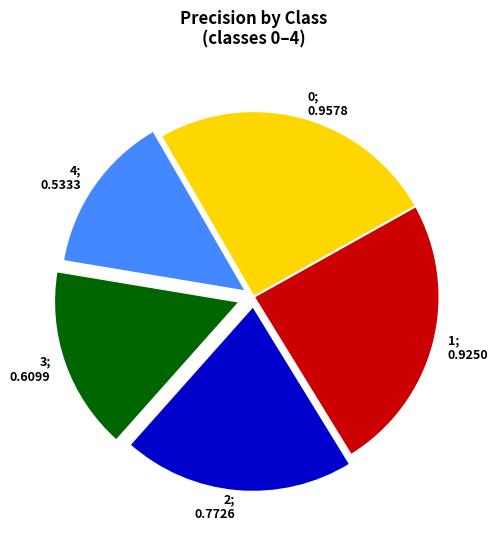

How many segments does this pie chart have?

5